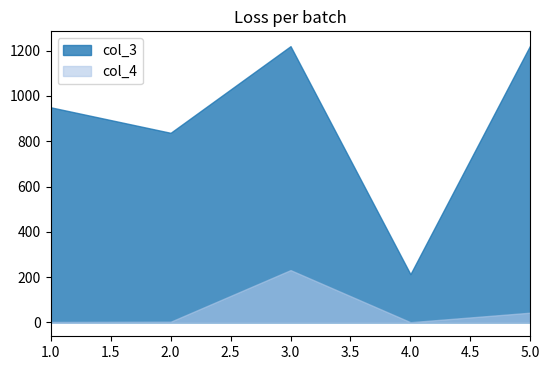

Which series has the largest total across all categories?

col_3